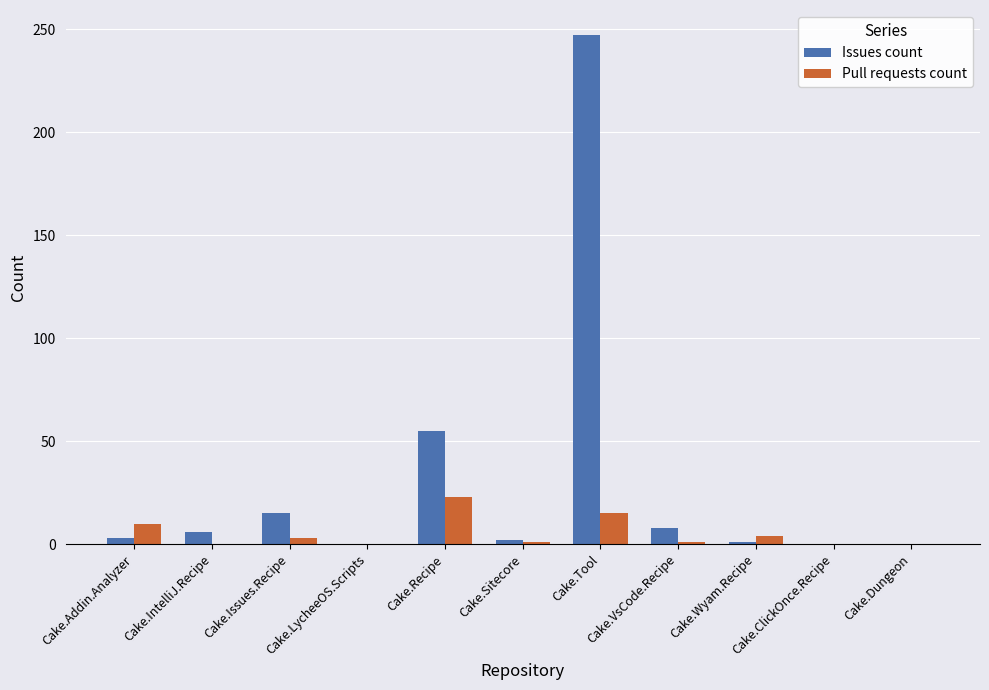

Does the chart contain stacked bars?

No